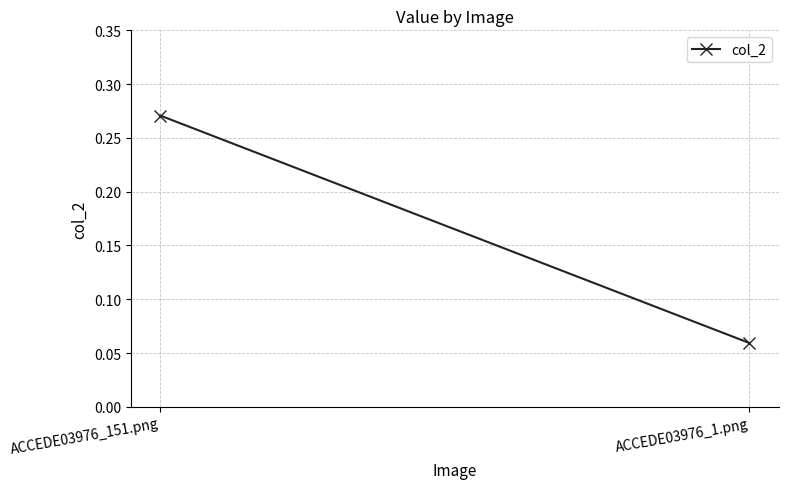

List the labels in order of value, smallest first.

ACCEDE03976_1.png, ACCEDE03976_151.png